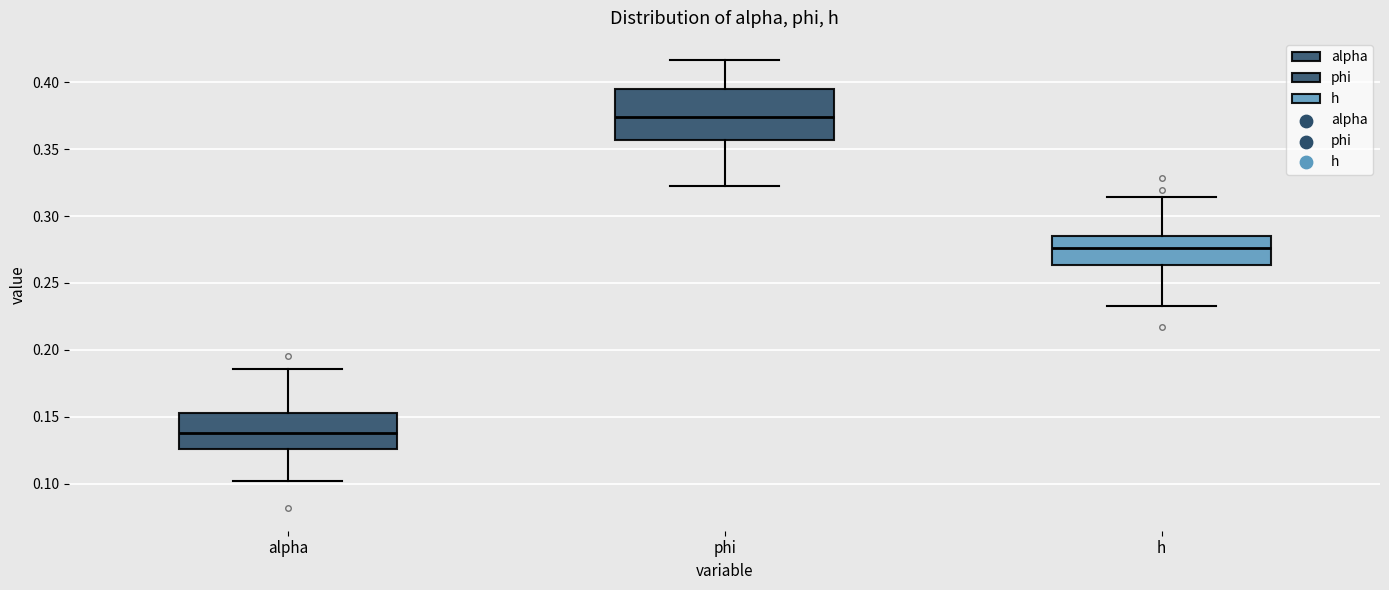

Comparing the boxes themselves (not the whiskers), which one is the tallest?

phi